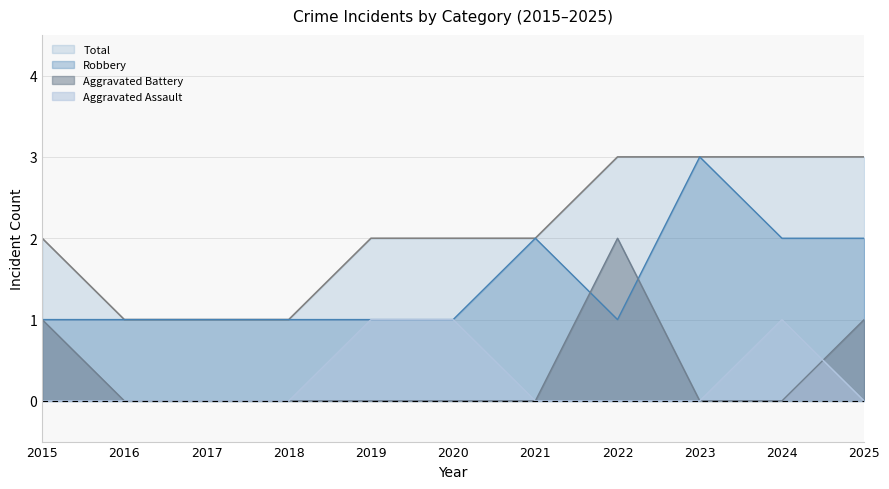

What are all the series names shown in the legend?

Total, Robbery, Aggravated Battery, Aggravated Assault